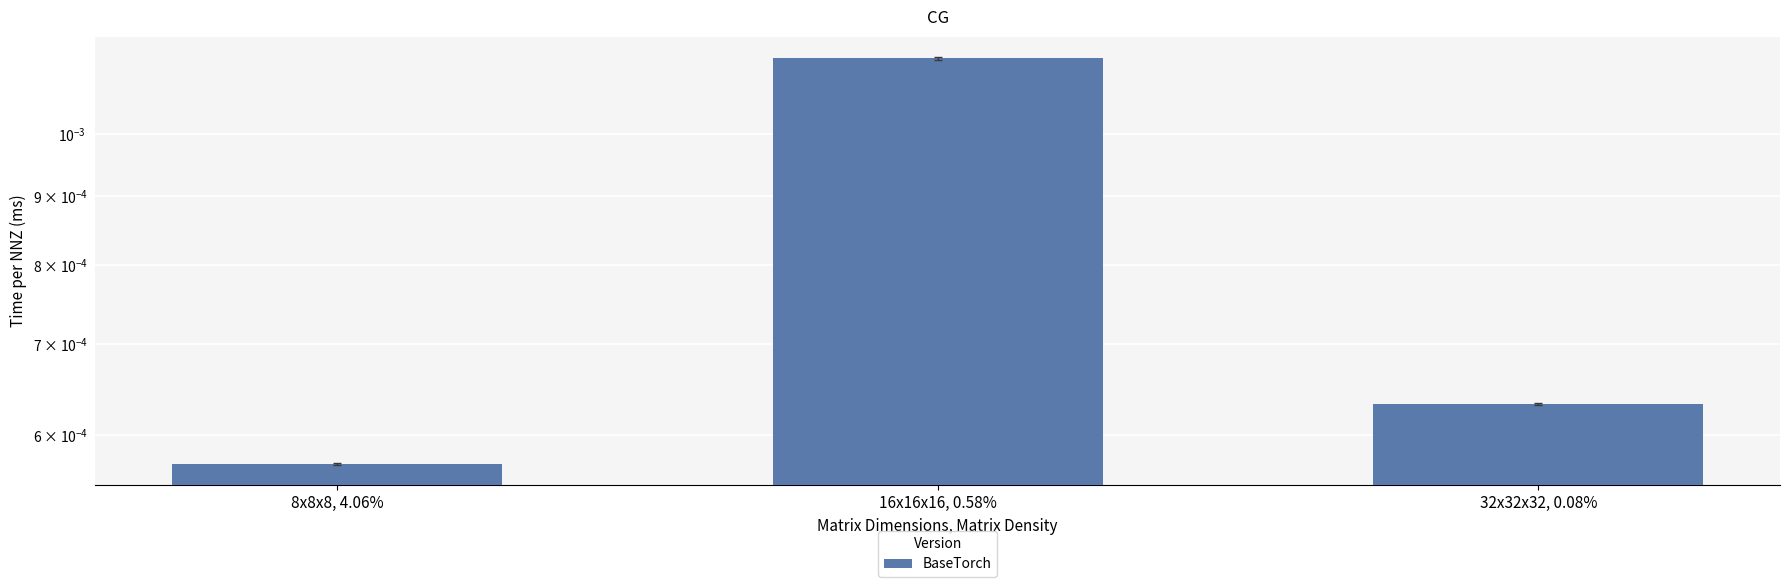

Is it true that the value at 32x32x32, 0.08% is 0.0?

True